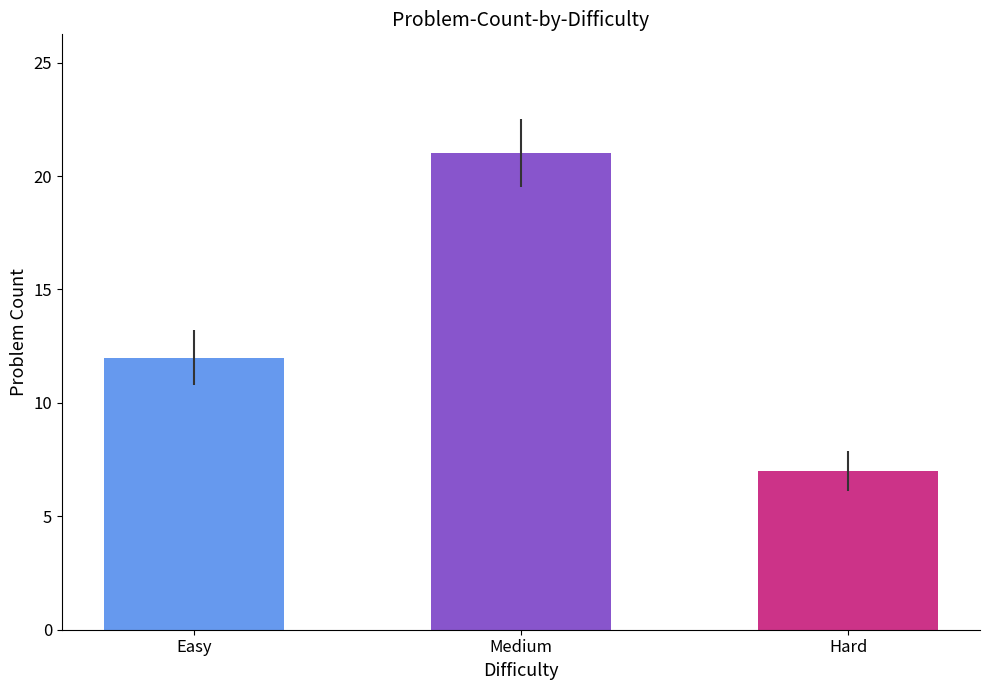

Rank the categories by value from highest to lowest.

Medium, Easy, Hard